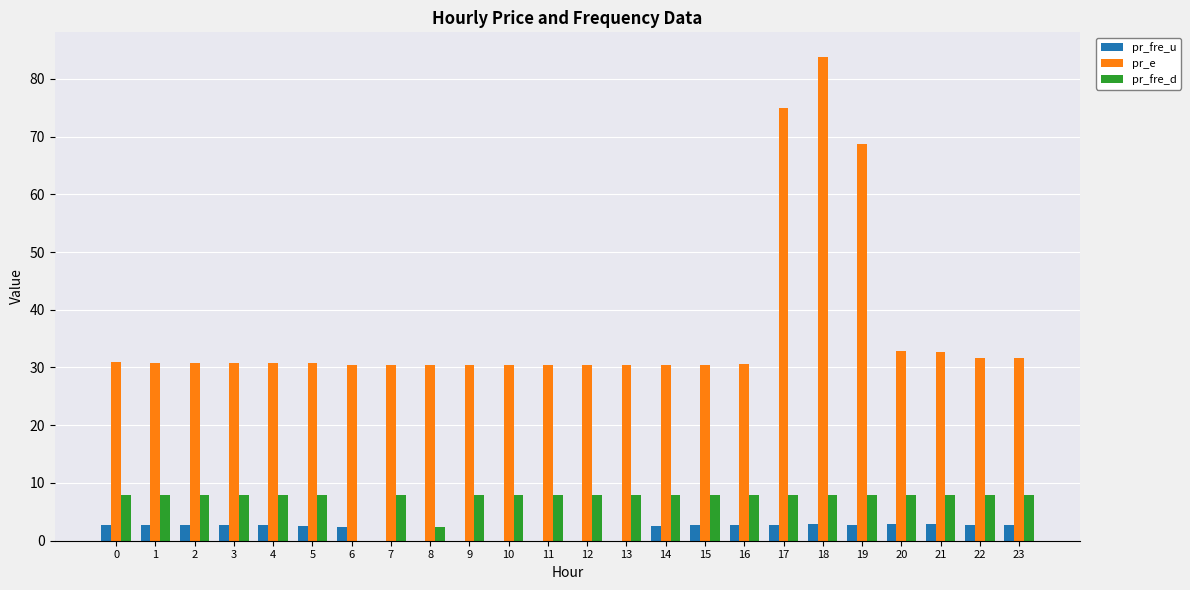

What is the sum of the pr_e values at 5 and 22?

62.4